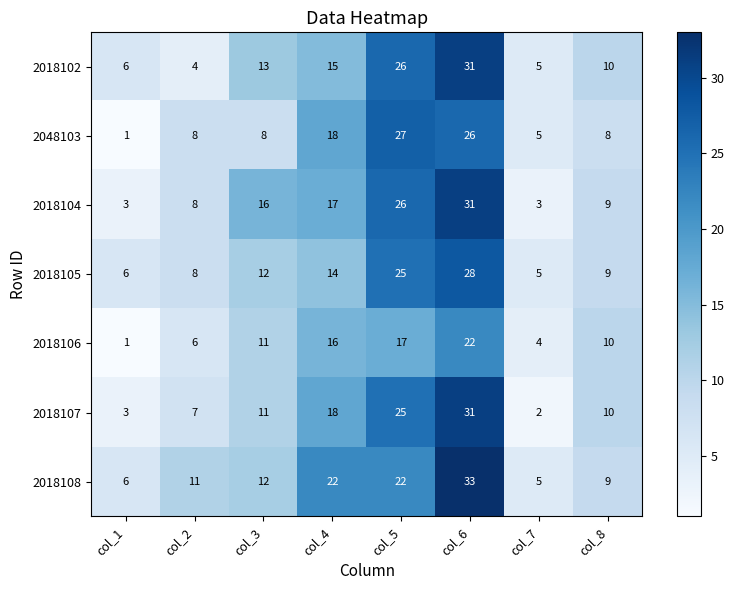

What is the difference between the second highest and second lowest values in the 2018102 series?

21